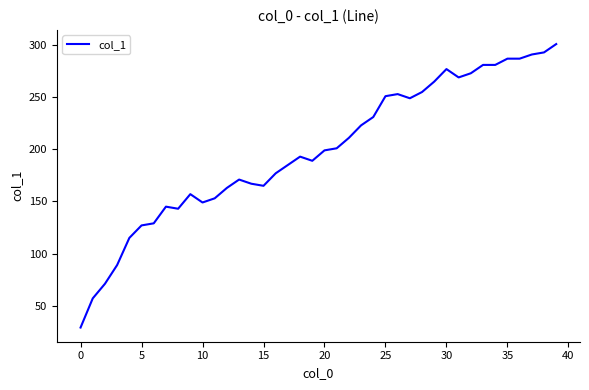

What is the minimum value shown in the chart?

29